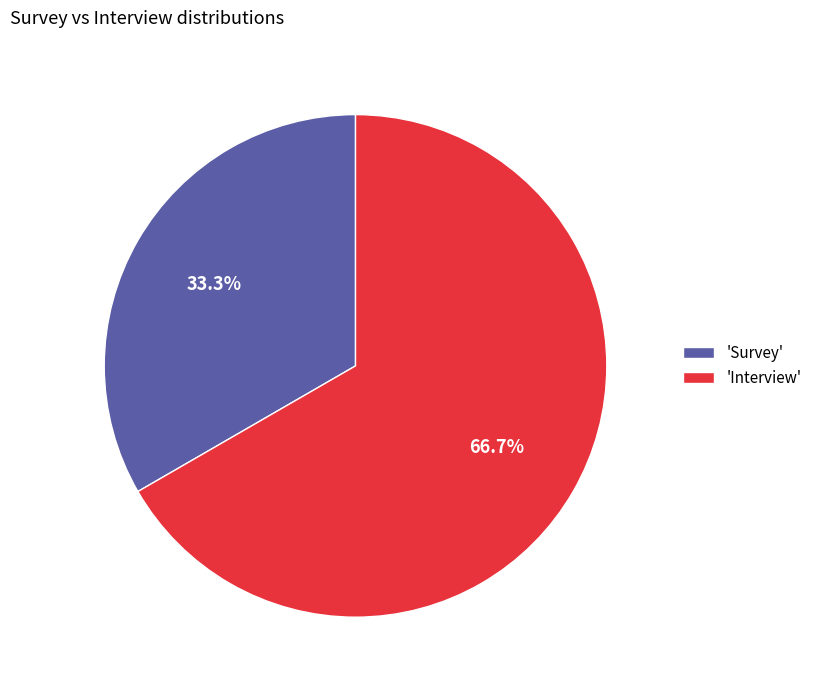

How many slices are in this pie chart?

2